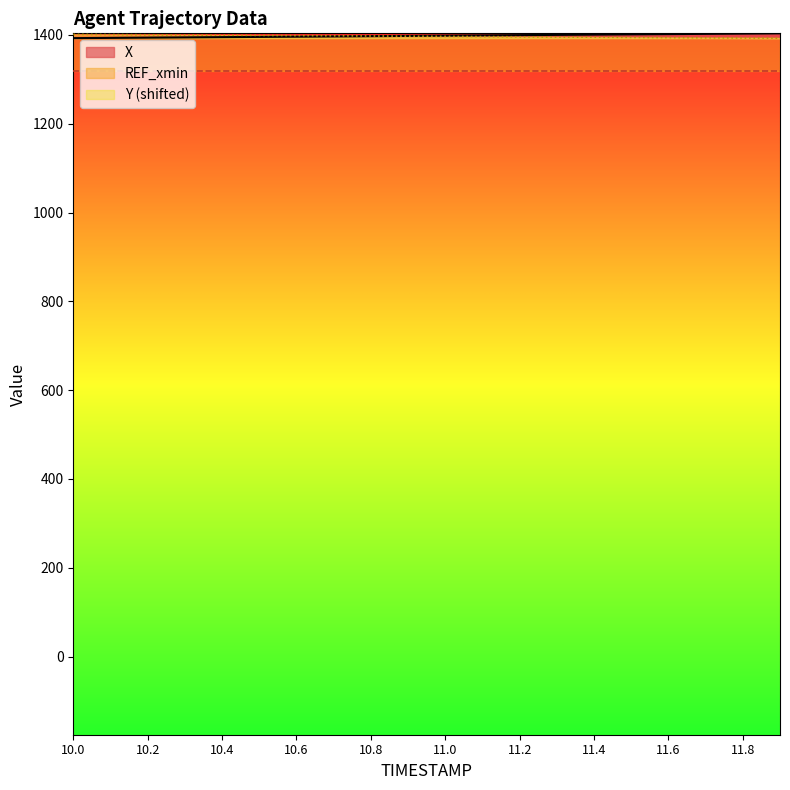

Does the chart have visible grid lines?

No